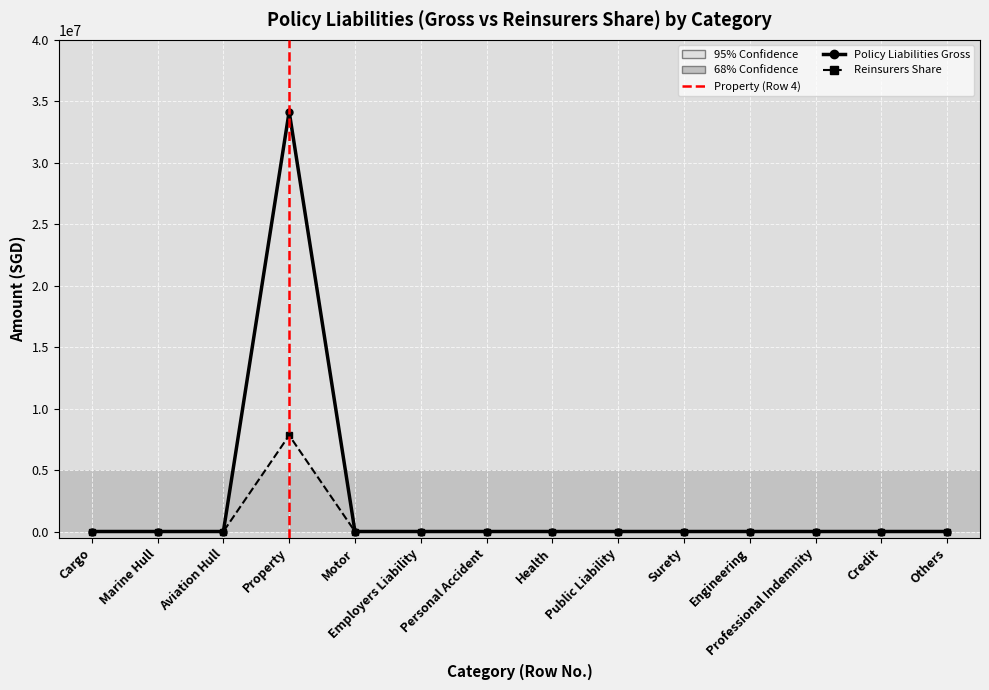

At how many categories does at least one series exceed 32863733?

1